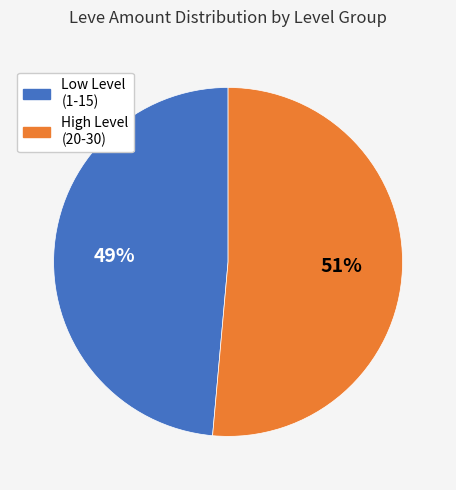

Does any single category account for the majority?

Yes